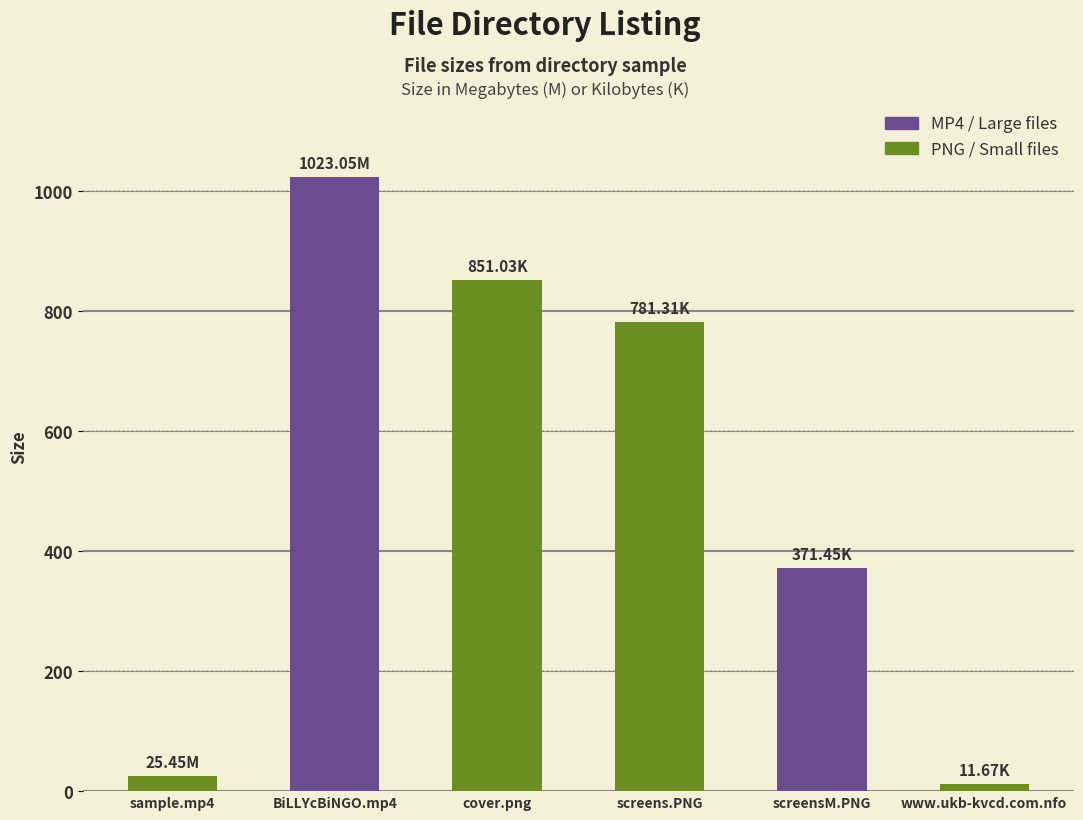

Is it true that the value at cover.png is 851.0?

True